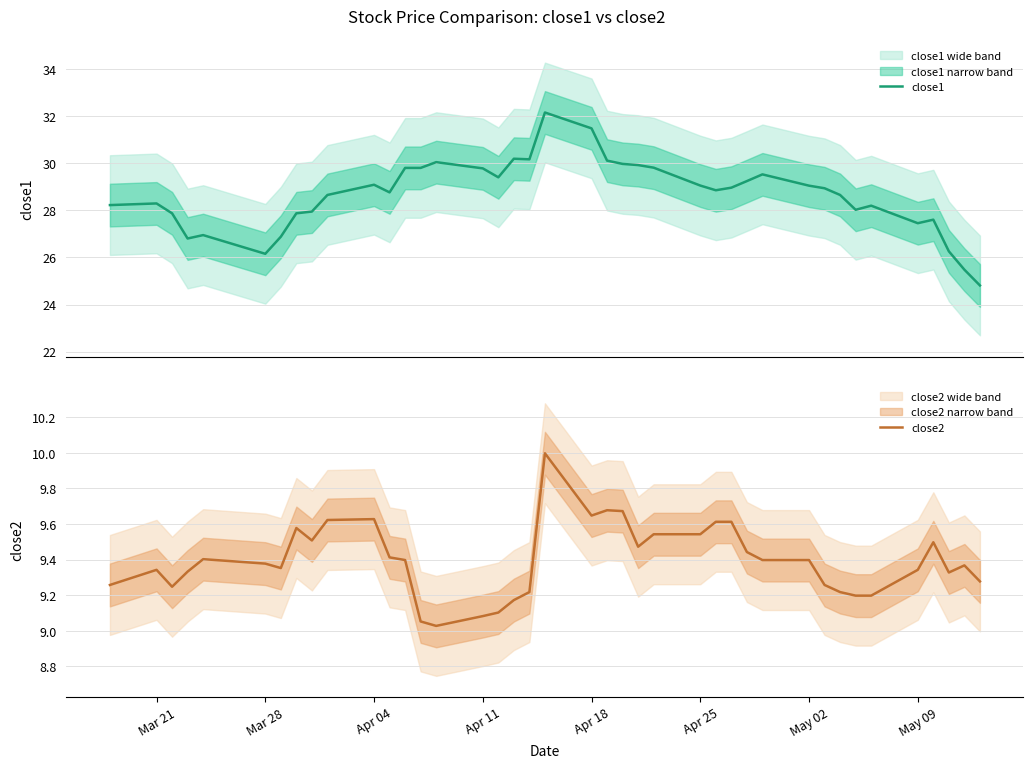

What is the highest value of the close1 series?

32.2